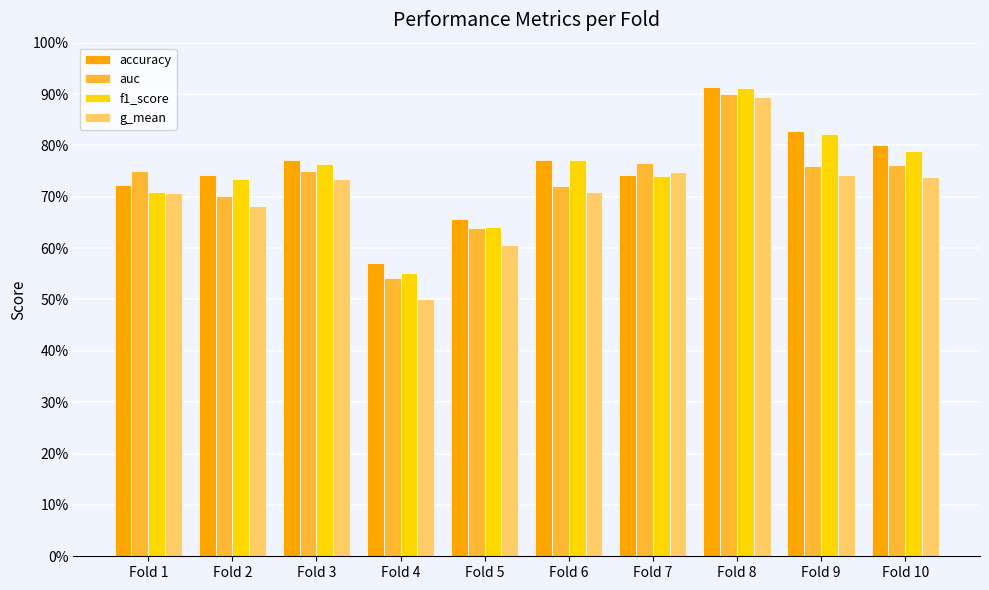

Reading right to left, what are all the values shown in this chart?

accuracy: 0.8	0.8	0.9	0.7	0.8	0.7	0.6	0.8	0.7	0.7
auc: 0.8	0.8	0.9	0.8	0.7	0.6	0.5	0.8	0.7	0.8
f1_score: 0.8	0.8	0.9	0.7	0.8	0.6	0.6	0.8	0.7	0.7
g_mean: 0.7	0.7	0.9	0.7	0.7	0.6	0.5	0.7	0.7	0.7